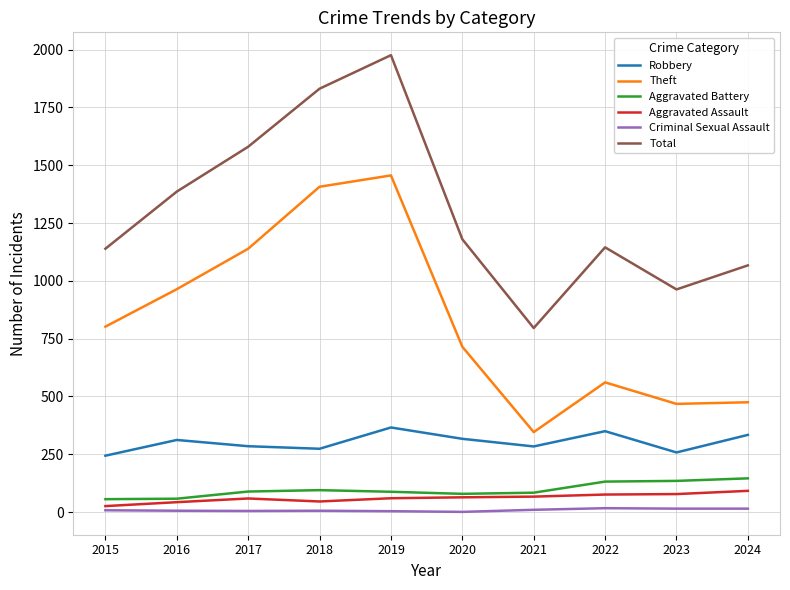

The Total series shows 579 at 2016. True or false?

False